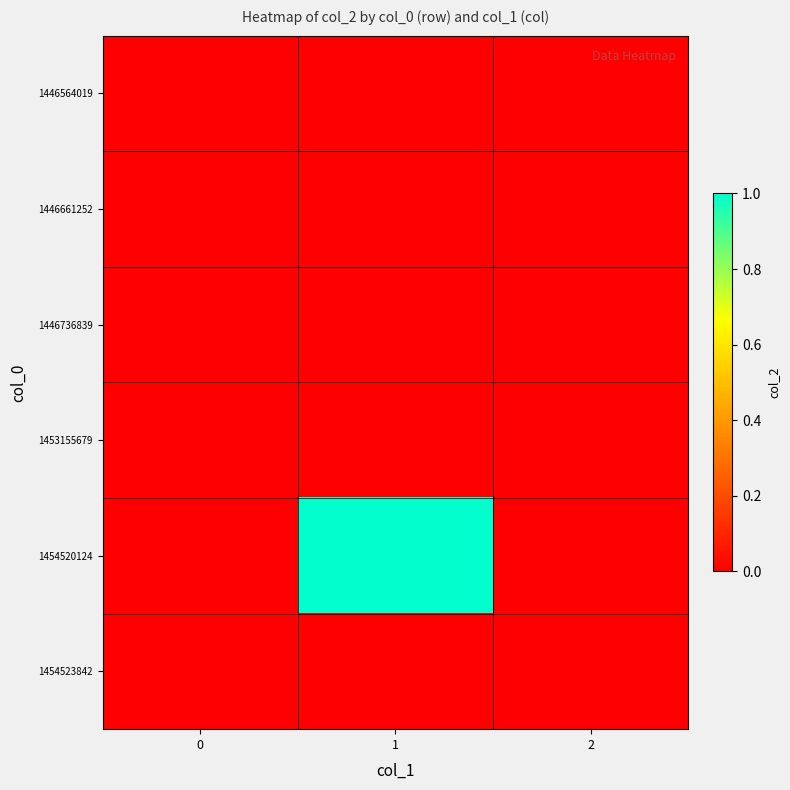

At which category is the sum across all series the highest?

1